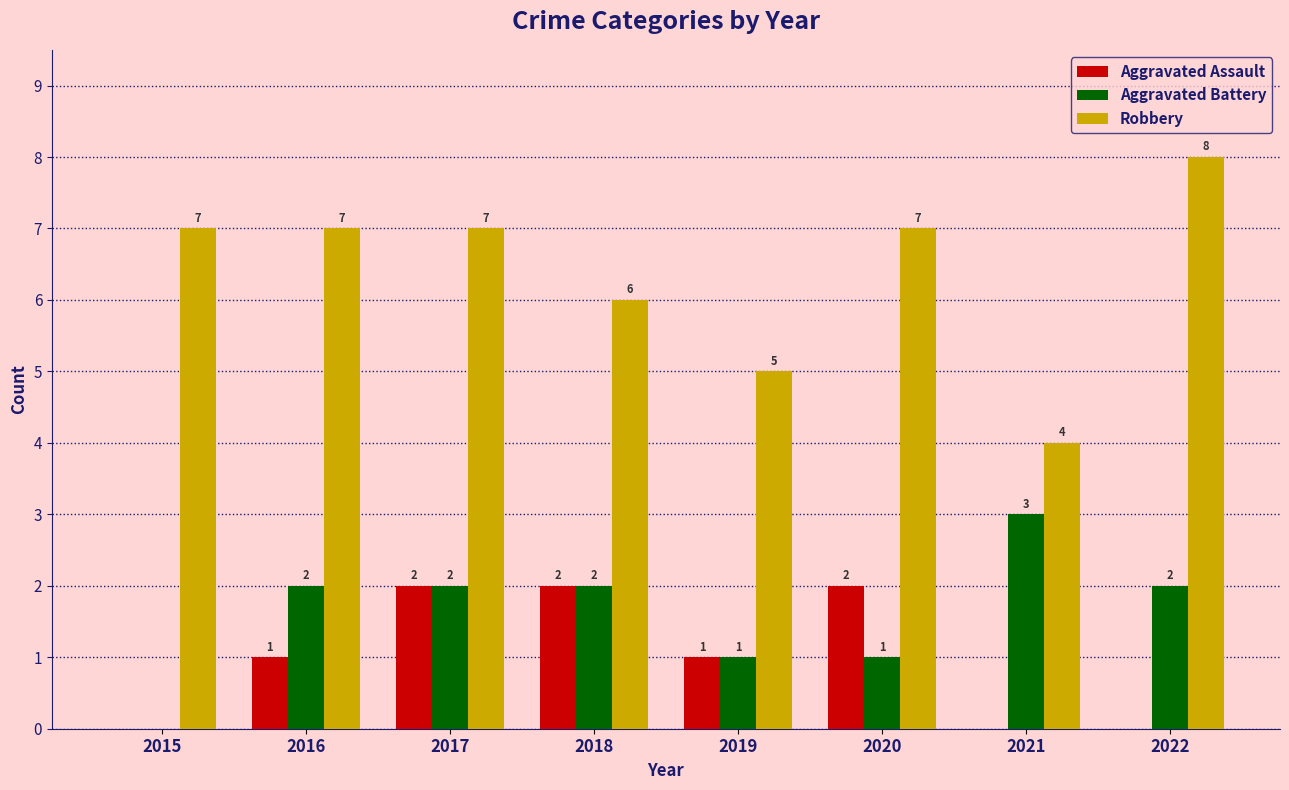

The value of Aggravated Assault at 2021 is -1. True or false?

False